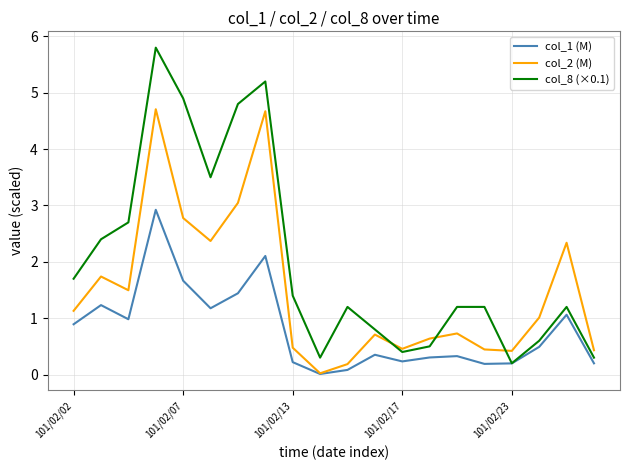

Which series has the largest range (max minus min)?

col_8 (×0.1)